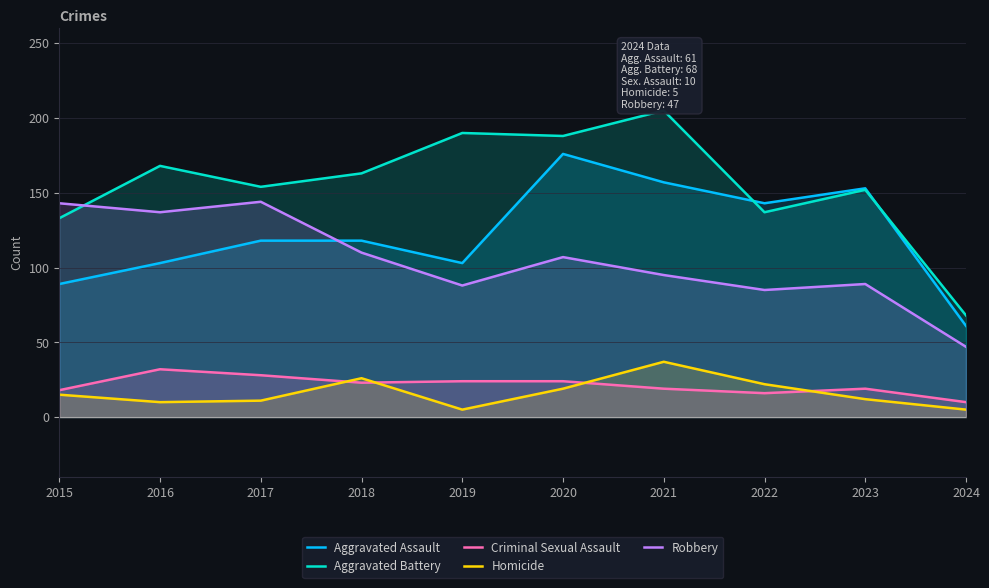

At how many categories does at least one series exceed 192?

1